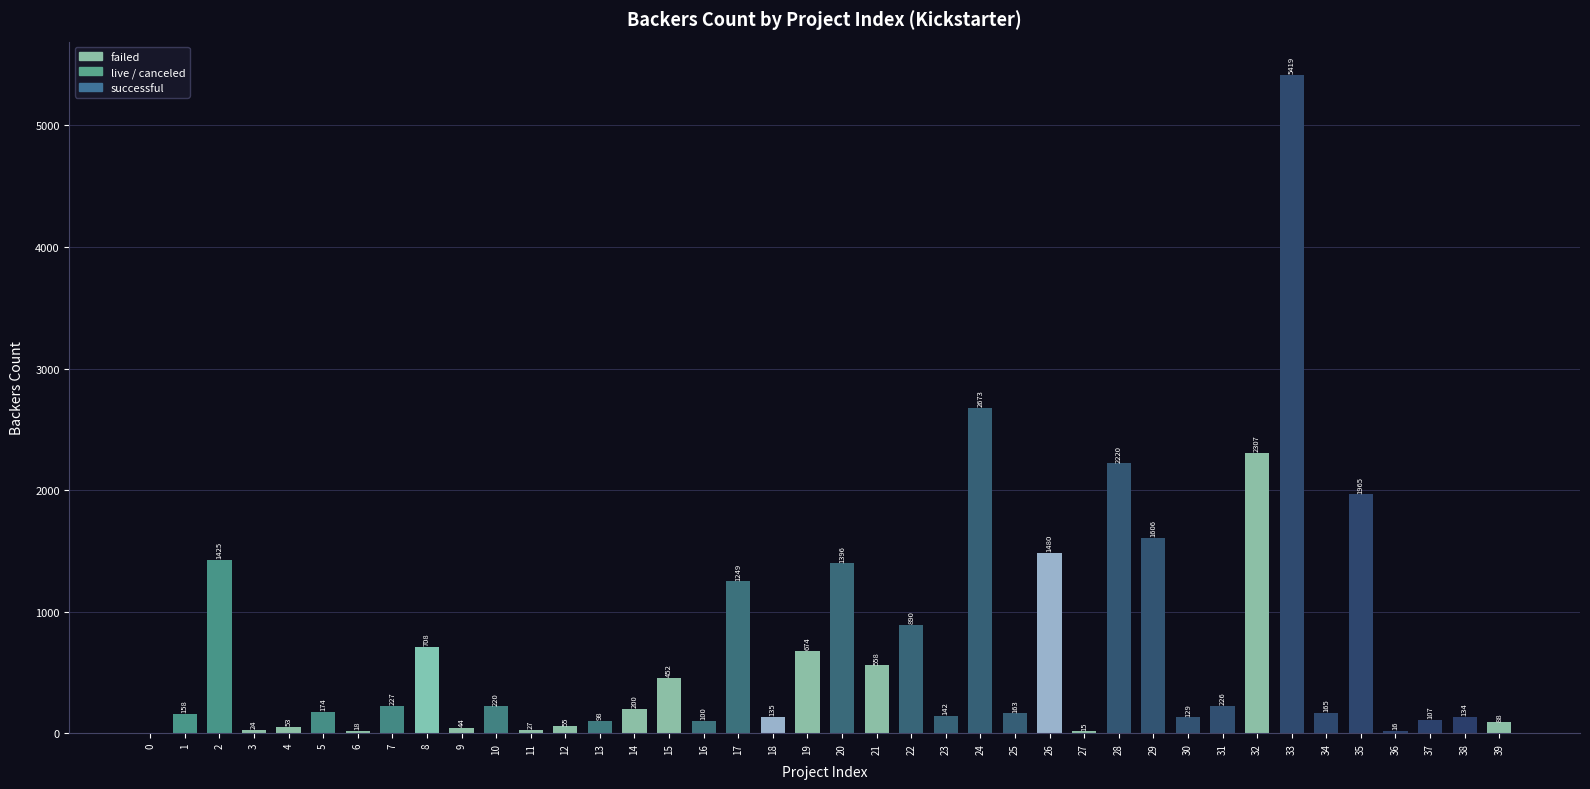

What is the maximum value shown in the chart?

5419